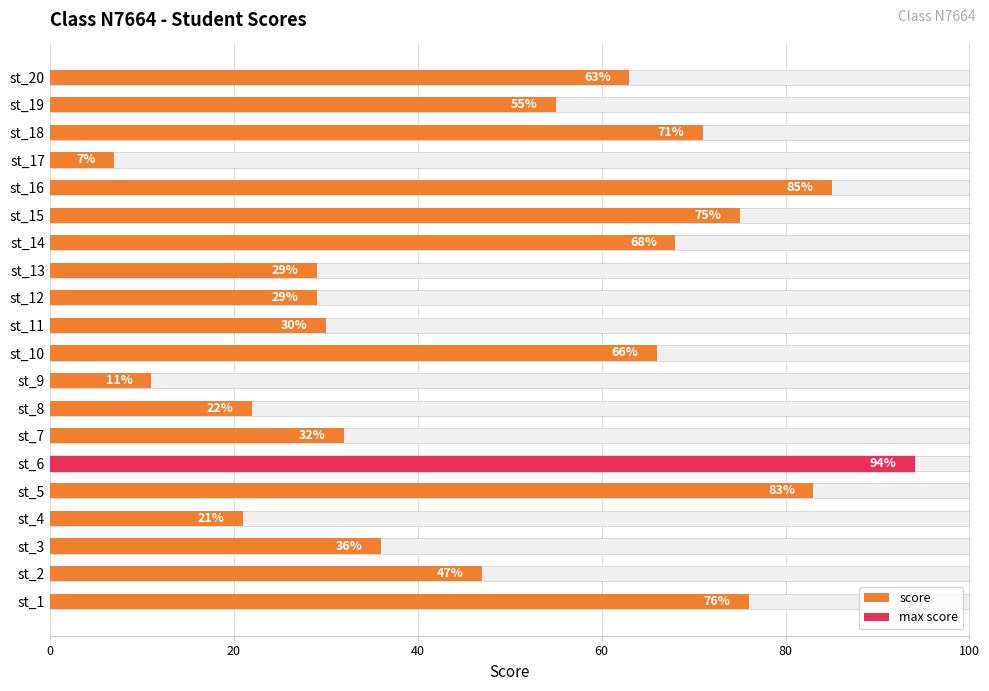

Reading left to right, list all the values displayed in this chart.

76	47	36	21	83	94	32	22	11	66	30	29	29	68	75	85	7	71	55	63